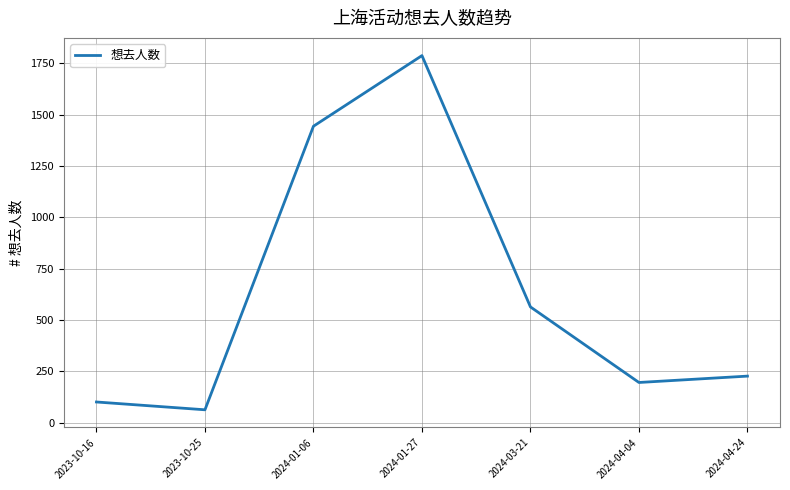

What value does the data have at 2024-03-21?

564